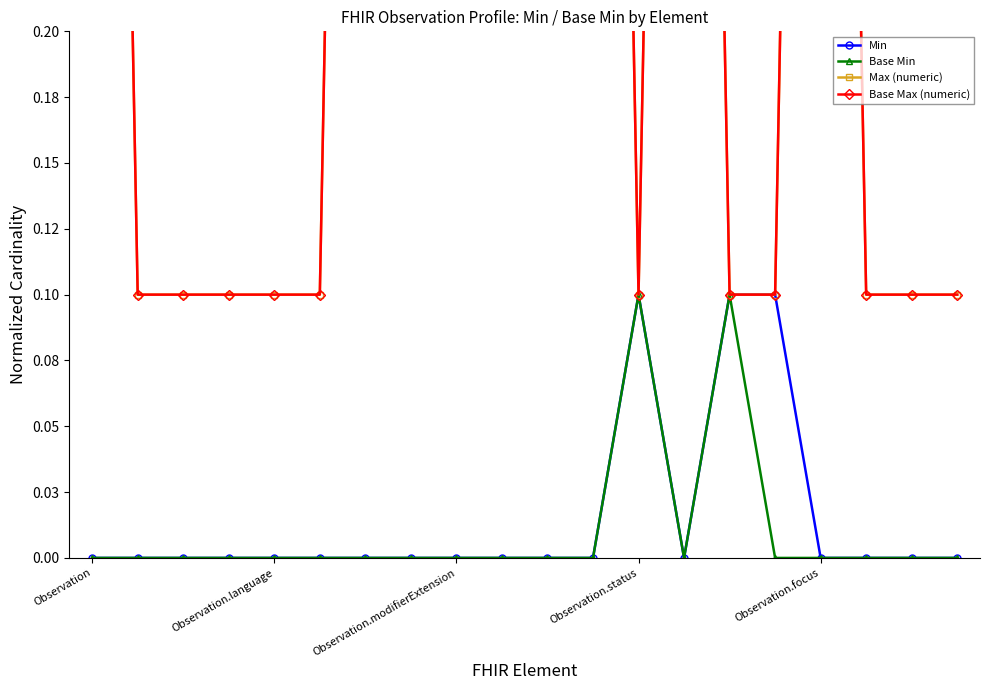

The value of Min at Observation.status is 0.1. True or false?

True